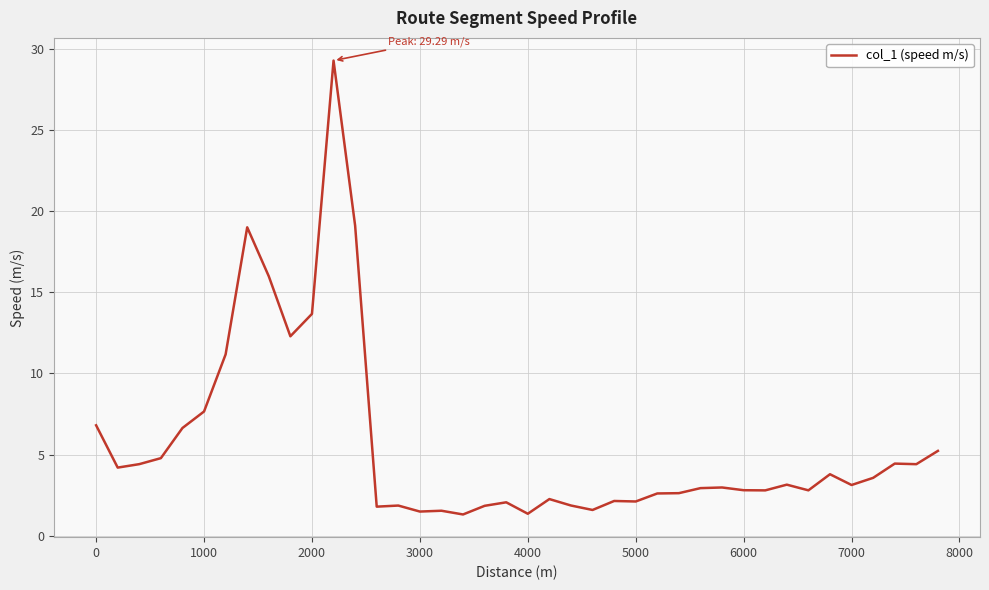

What is the difference between the maximum and minimum values?

28.0